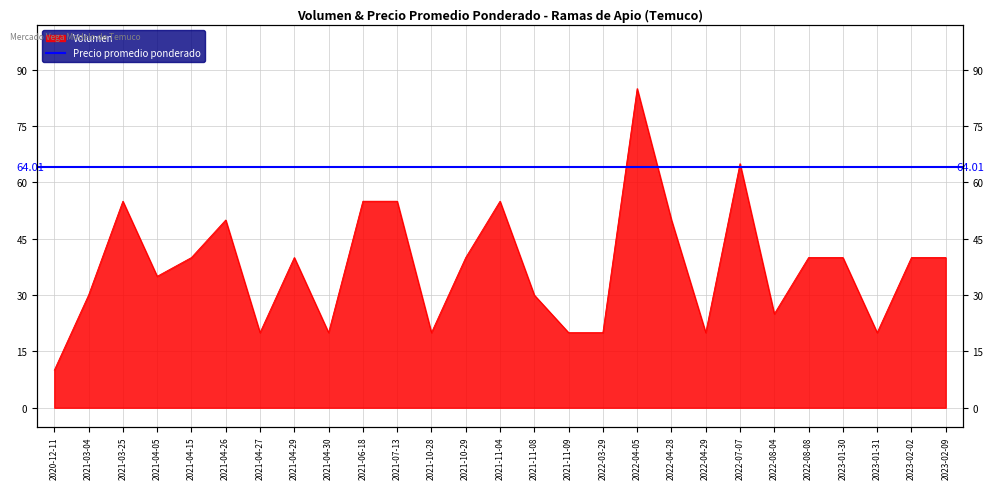

What is the smallest value displayed?

10